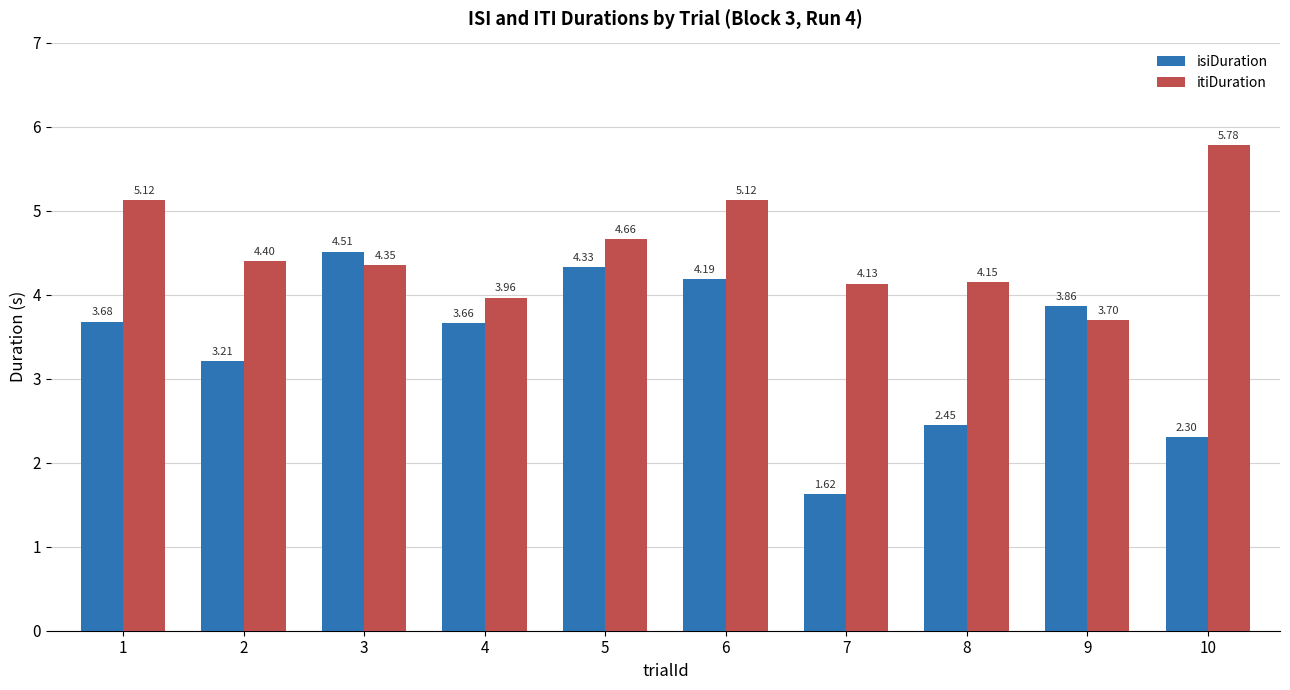

The itiDuration series shows 2.1 at 4. True or false?

False